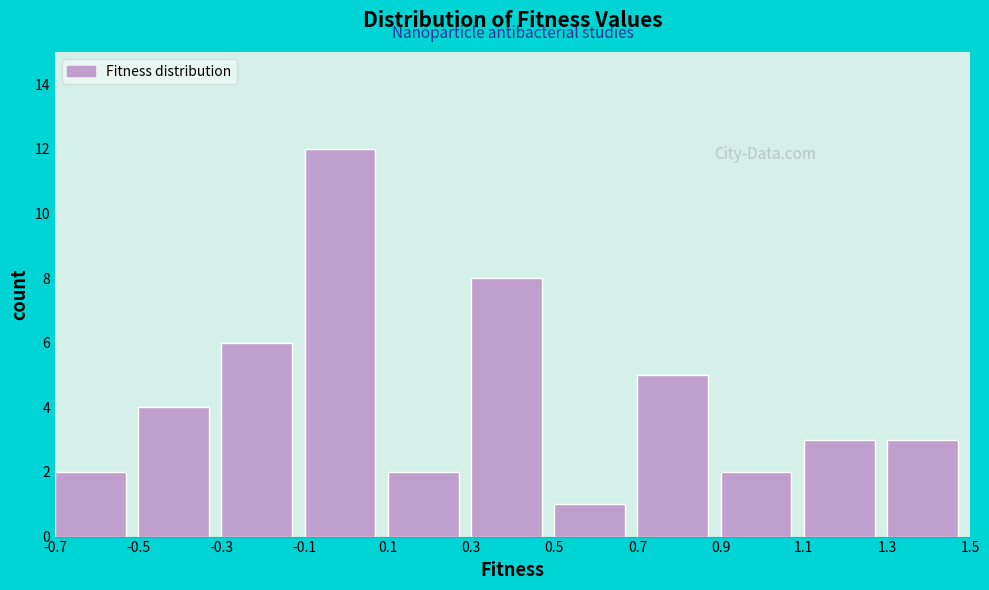

What is the height of the bar covering 1.3 to 1.5 on the x-axis? The values are not printed on the chart, so give them approximately, as read against the axis.

3